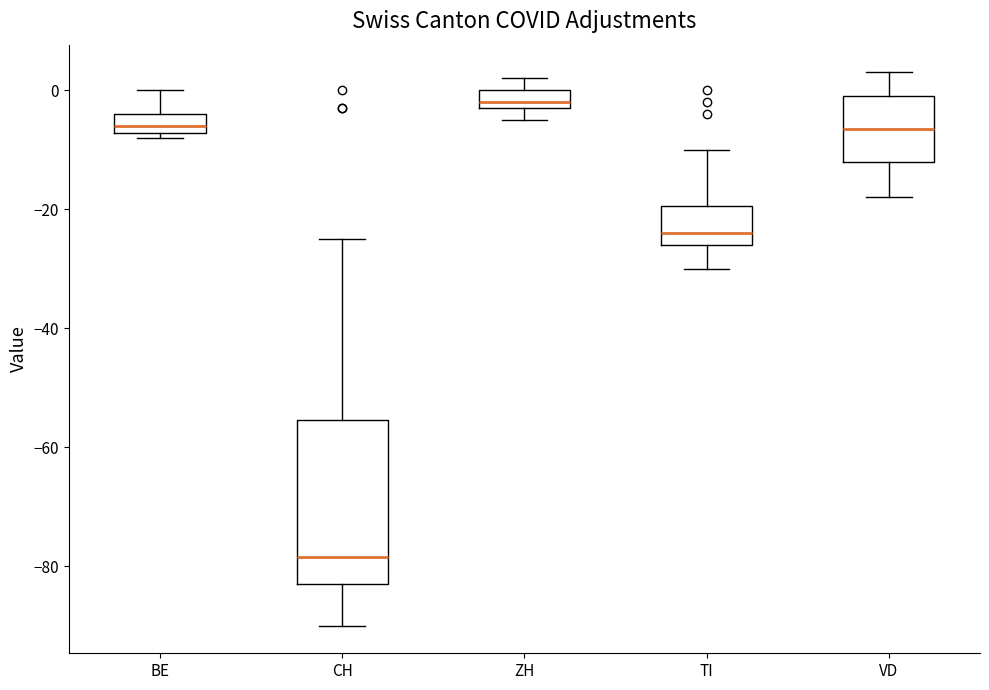

Which box is the tallest, from its lower edge to its upper edge?

CH